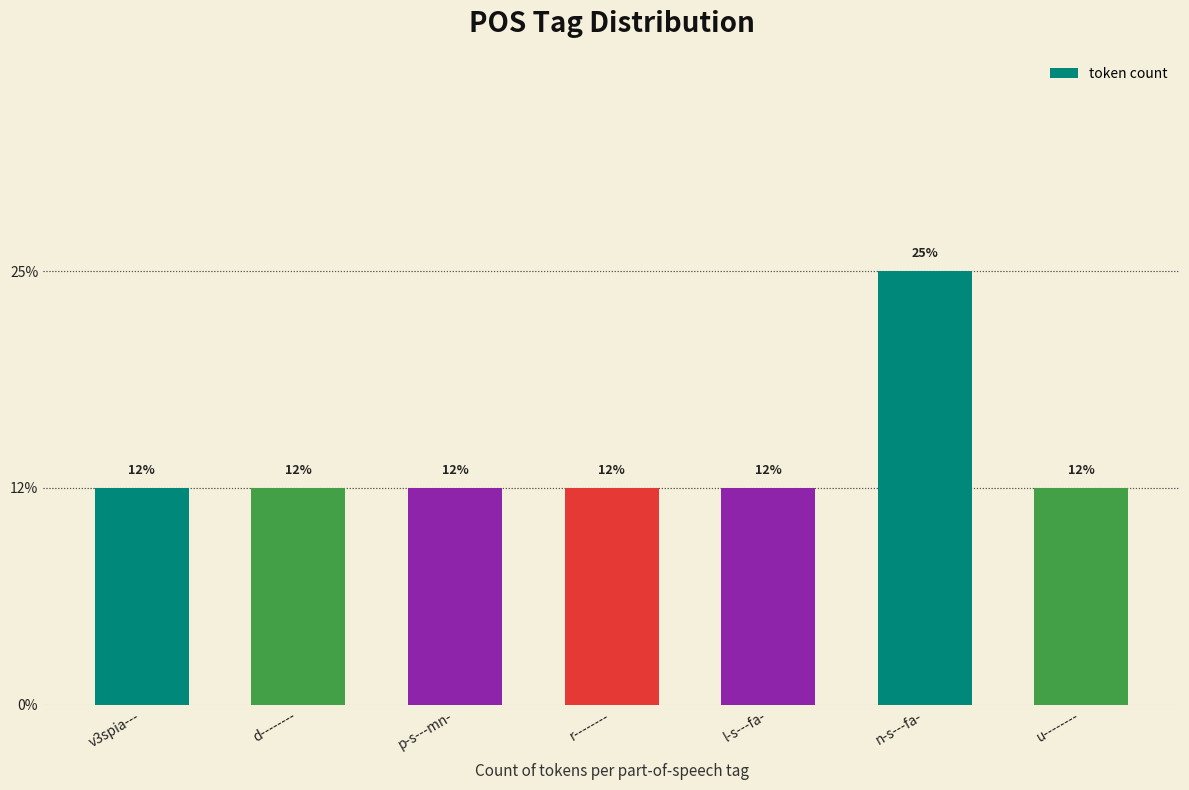

At which label is the value closest to 1?

v3spia---